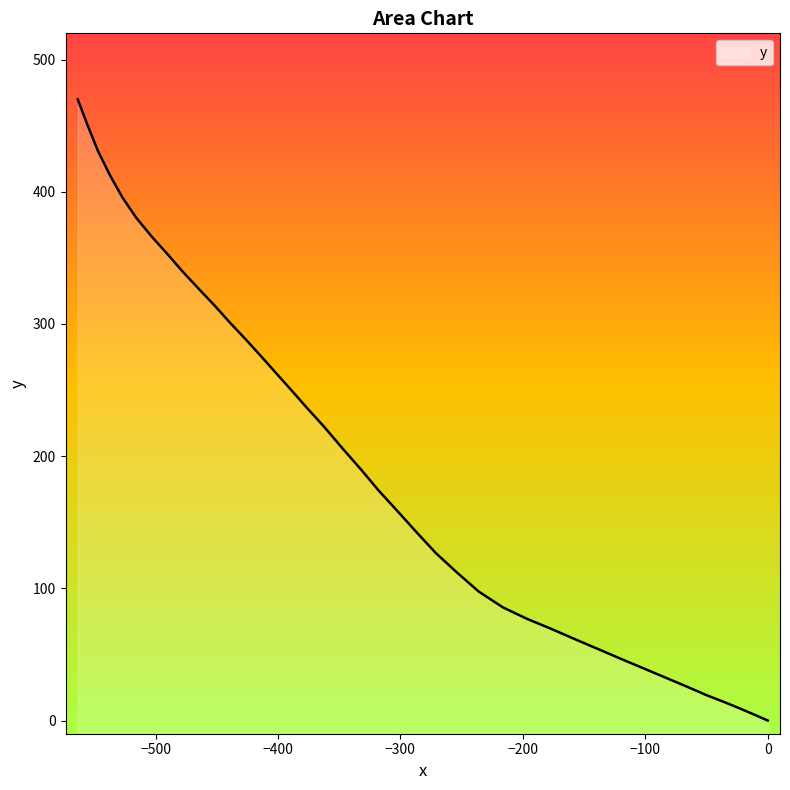

What is the difference between the second highest and minimum values?

450.2